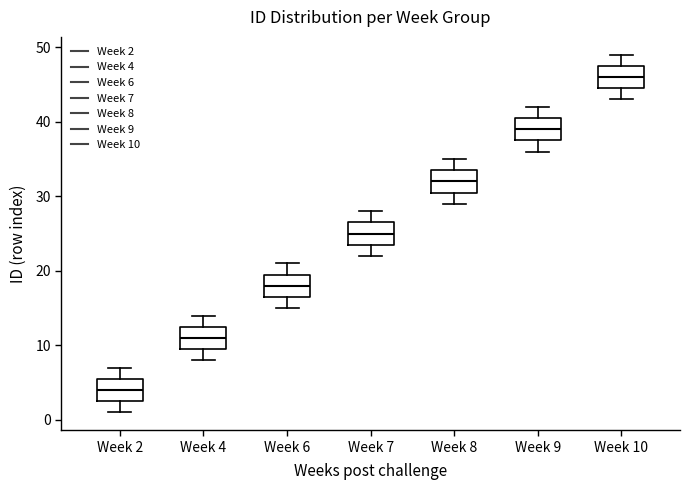

Reading left to right, transcribe this box plot: for each box, give where its median line is, the range the box spans, and where its two whiskers end, as read against the y-axis. The values are not printed on the chart, so give them approximately, as read against the axis.

Week 2: median 4, box 3 to 6, whiskers 1 to 7
Week 4: median 11, box 10 to 13, whiskers 8 to 14
Week 6: median 18, box 17 to 20, whiskers 15 to 21
Week 7: median 25, box 24 to 27, whiskers 22 to 28
Week 8: median 32, box 31 to 34, whiskers 29 to 35
Week 9: median 39, box 38 to 41, whiskers 36 to 42
Week 10: median 46, box 45 to 48, whiskers 43 to 49